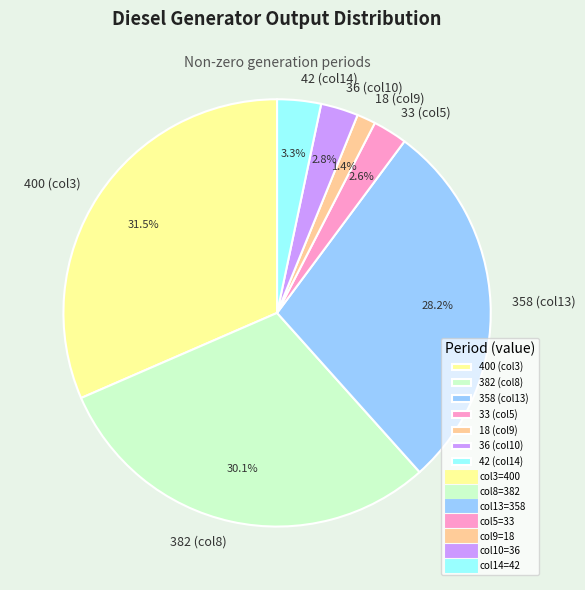

What percentage is NOT represented by 33 (col5)?

97.4%